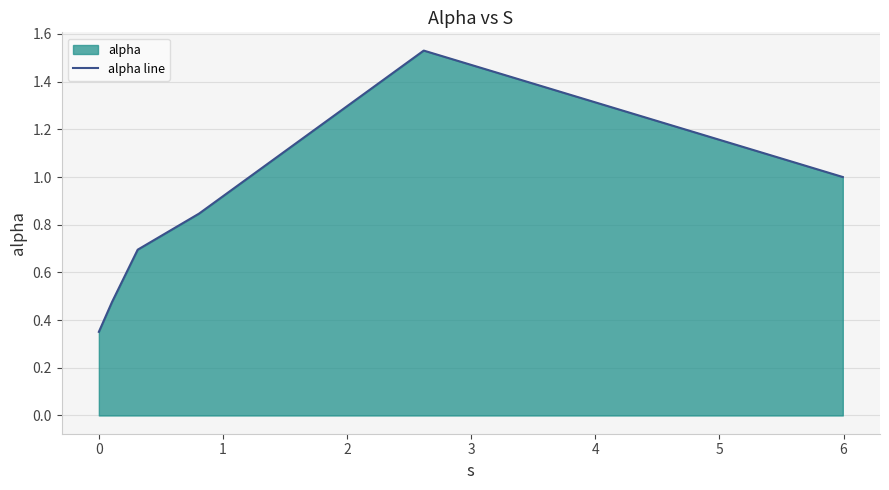

True or false: there are more than 2 points higher than both neighbors.

False